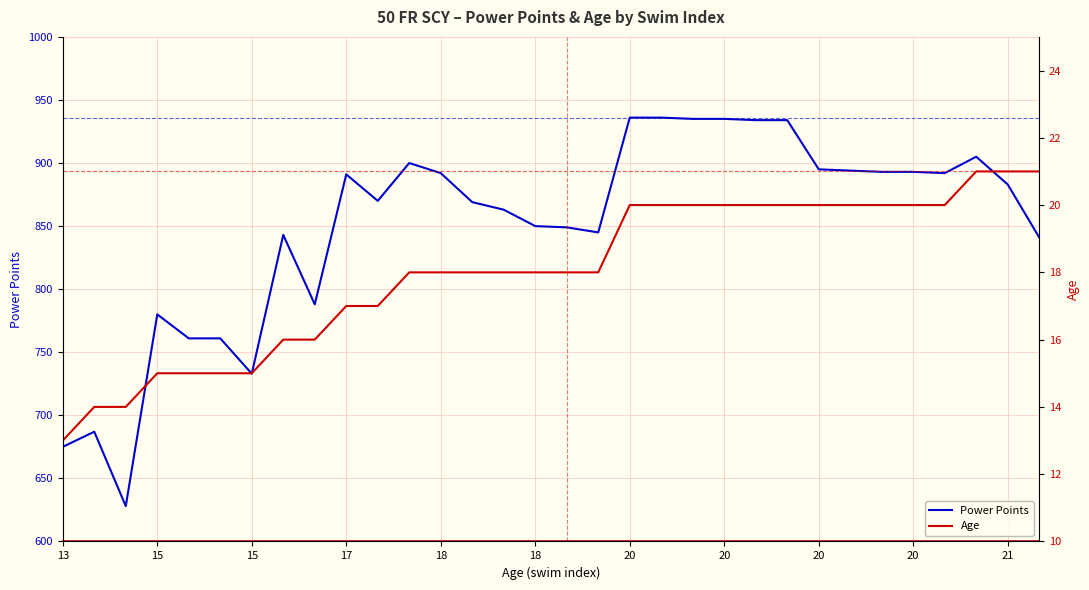

True or false: Age and Power Points intersect in this chart.

False